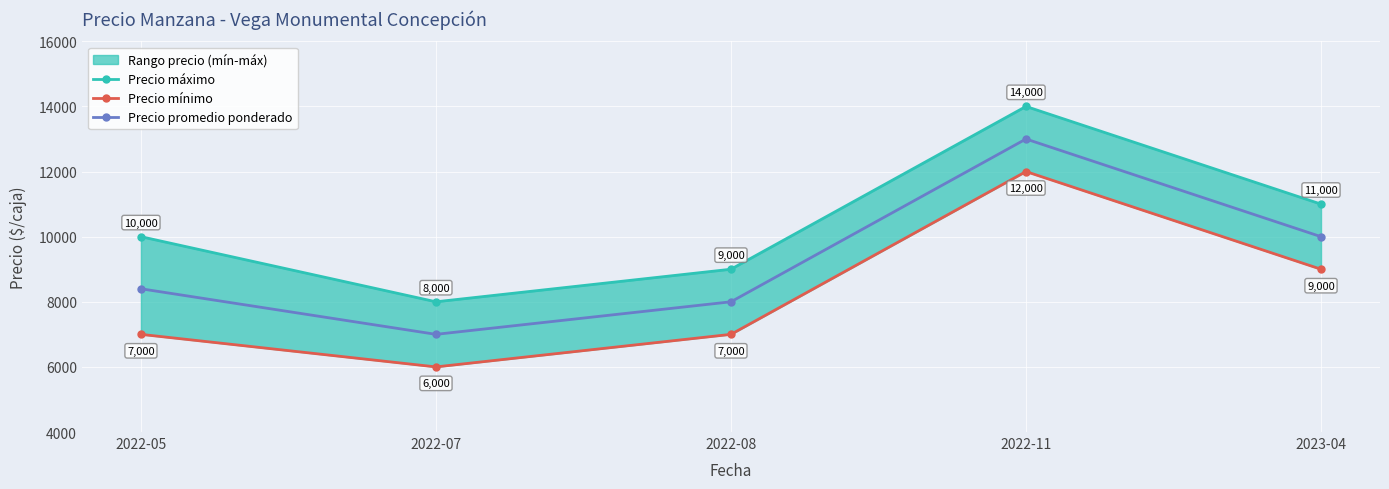

At which label does Precio mínimo reach its minimum?

2022-07